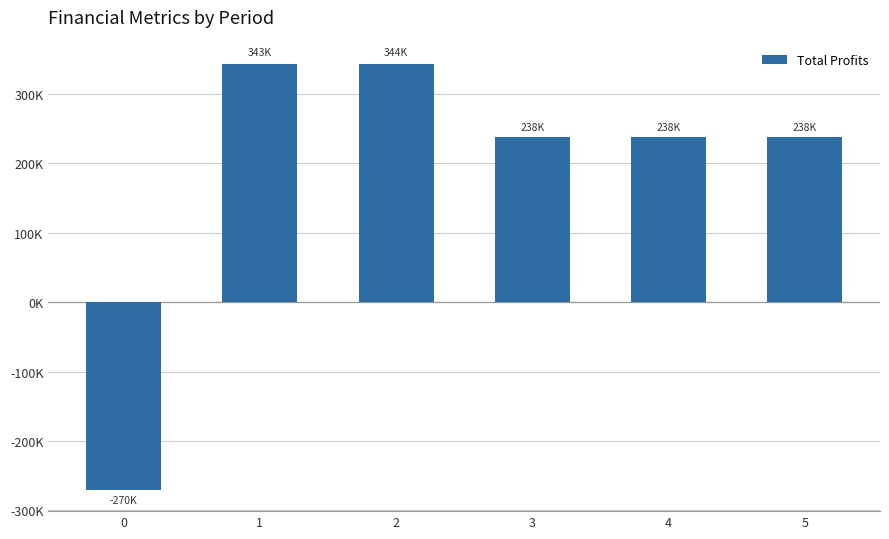

What is the difference between the maximum and minimum values?

613879.9